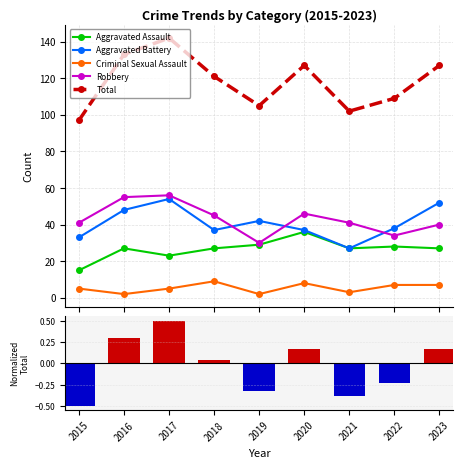

What is the difference between the maximum and second lowest values in the Aggravated Assault series?

13